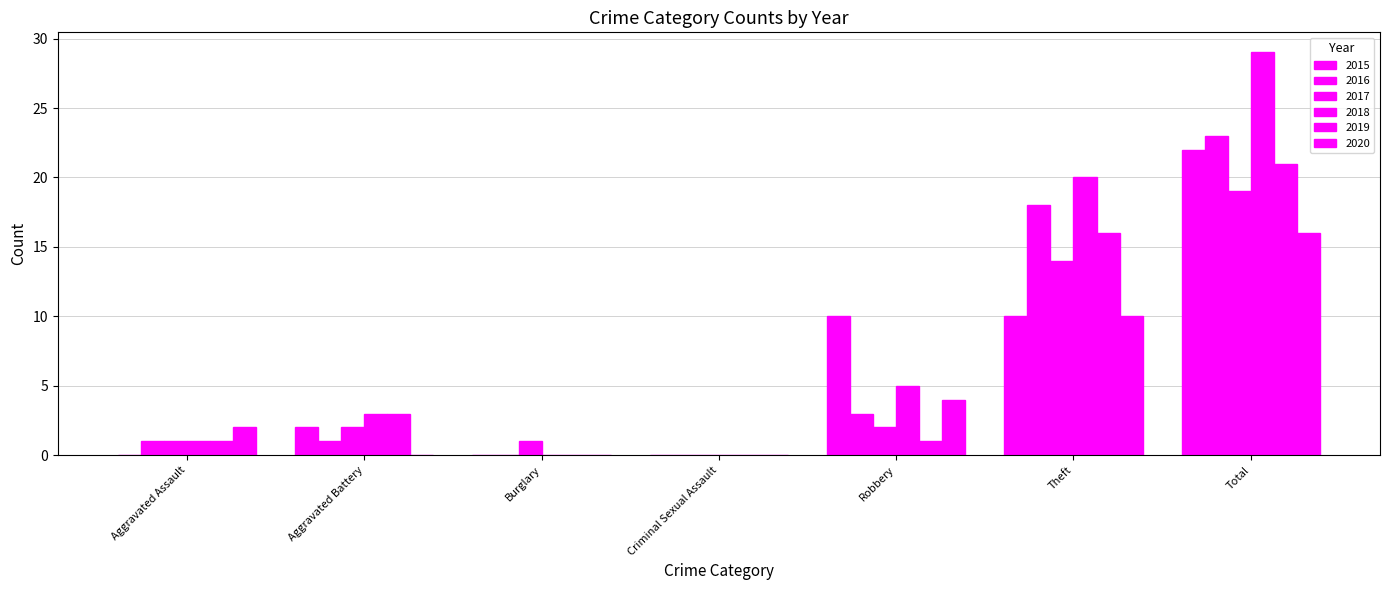

Between Criminal Sexual Assault and Total, which is larger?

Total